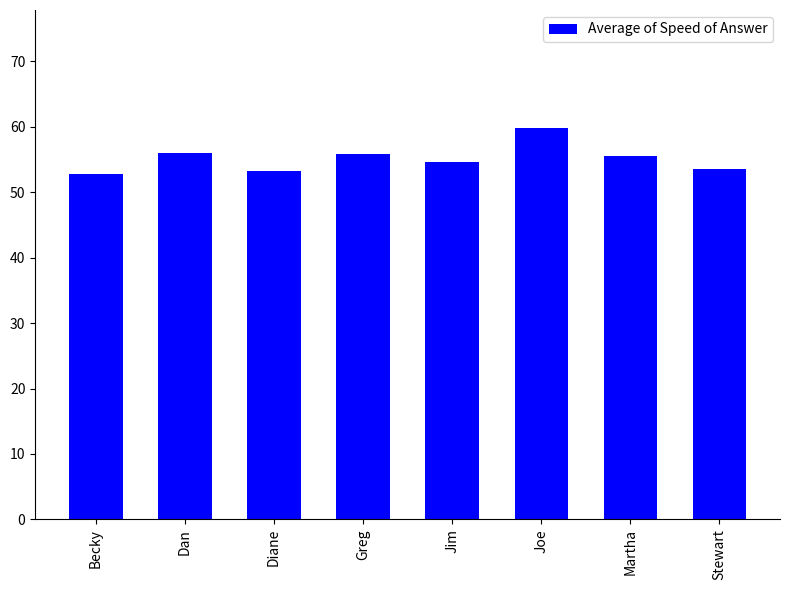

Which label corresponds to the largest value in the chart?

Joe